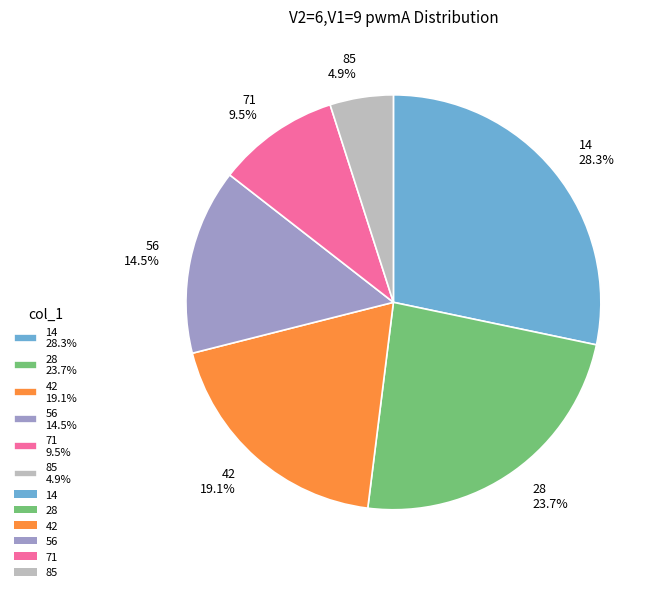

Does 14 28.3% represent more than half of the total?

No